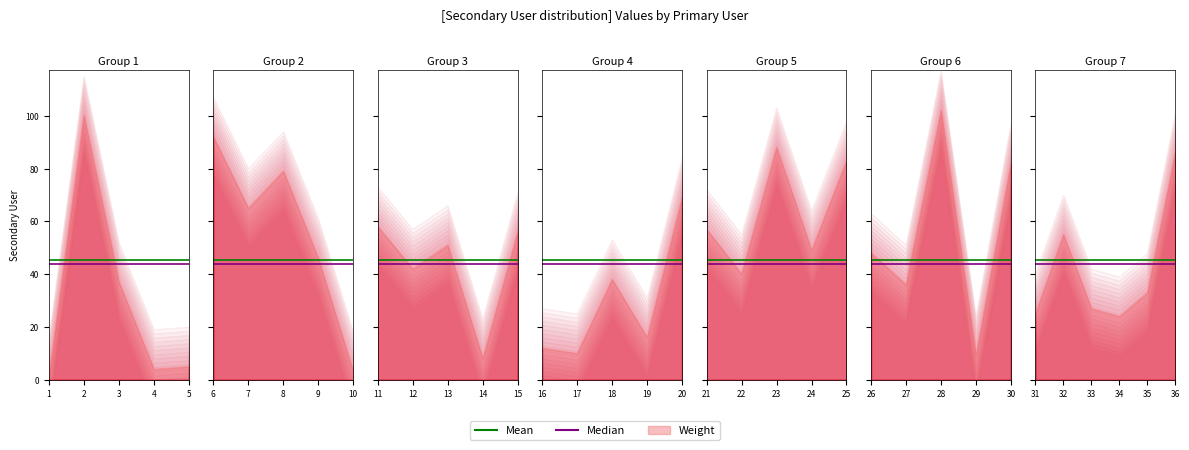

True or false: Mean and Median cross at least once.

False